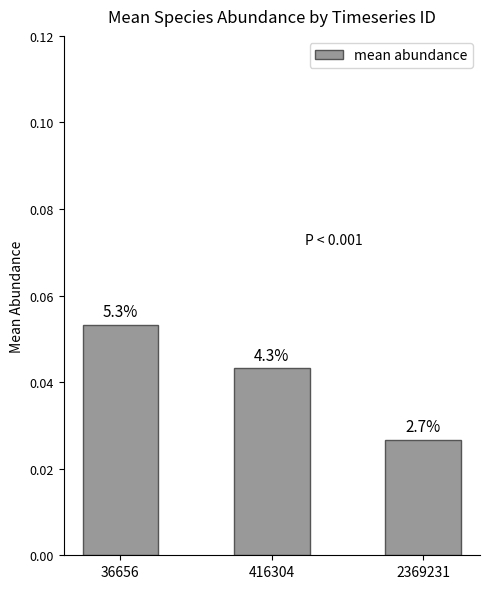

Does the chart contain any negative values?

No